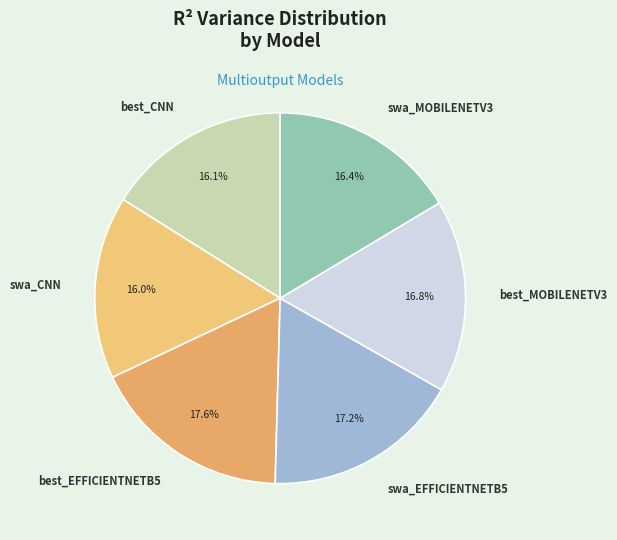

To the nearest percent, what is the difference between the best_CNN and best_MOBILENETV3 slice percentages?

1%